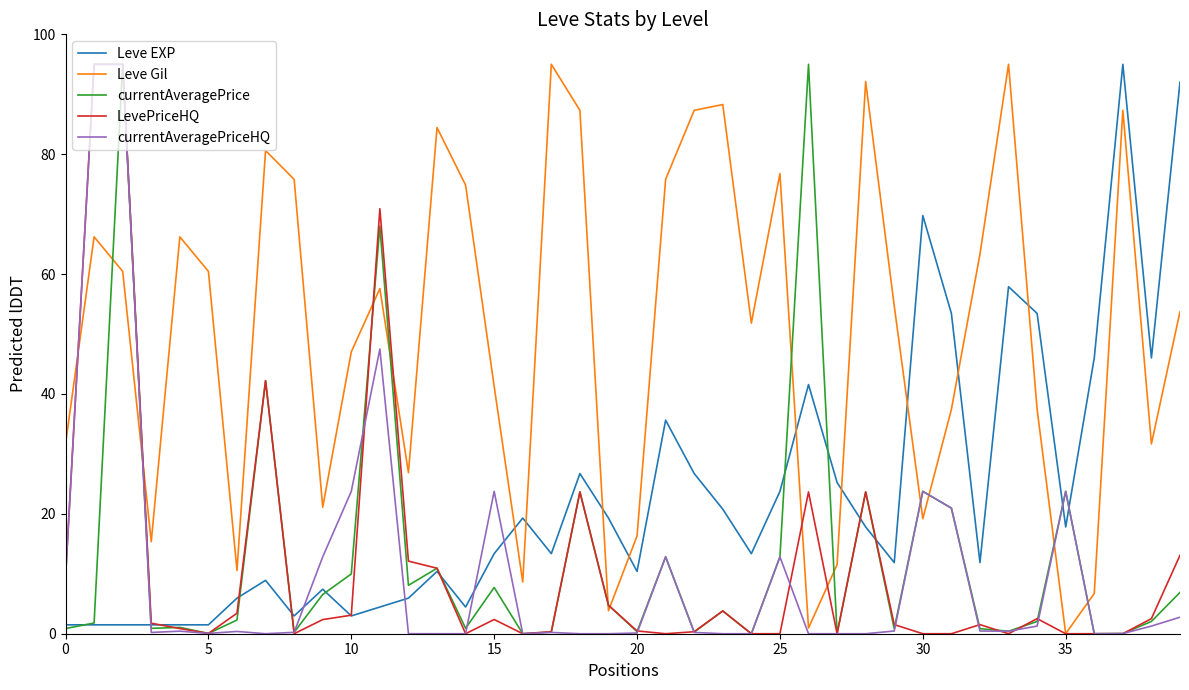

Which series has the largest total across all categories?

Leve Gil